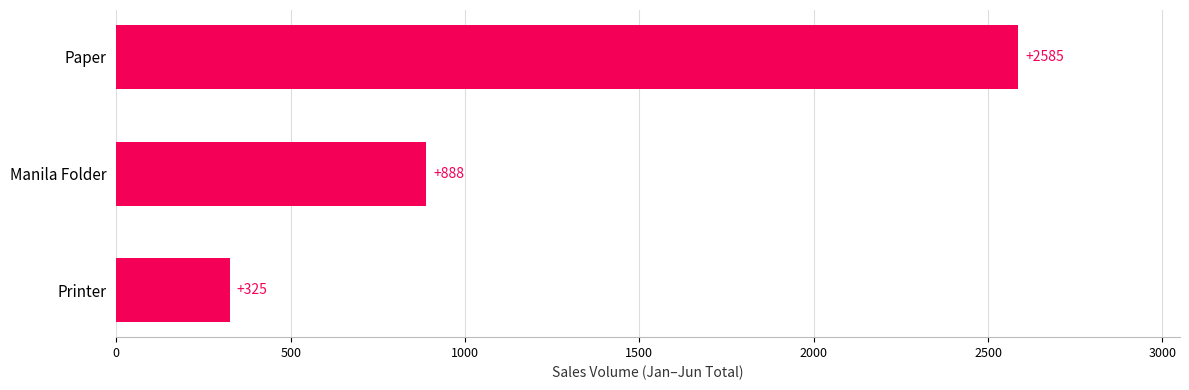

What is the change in value from Printer to Paper?

+2260